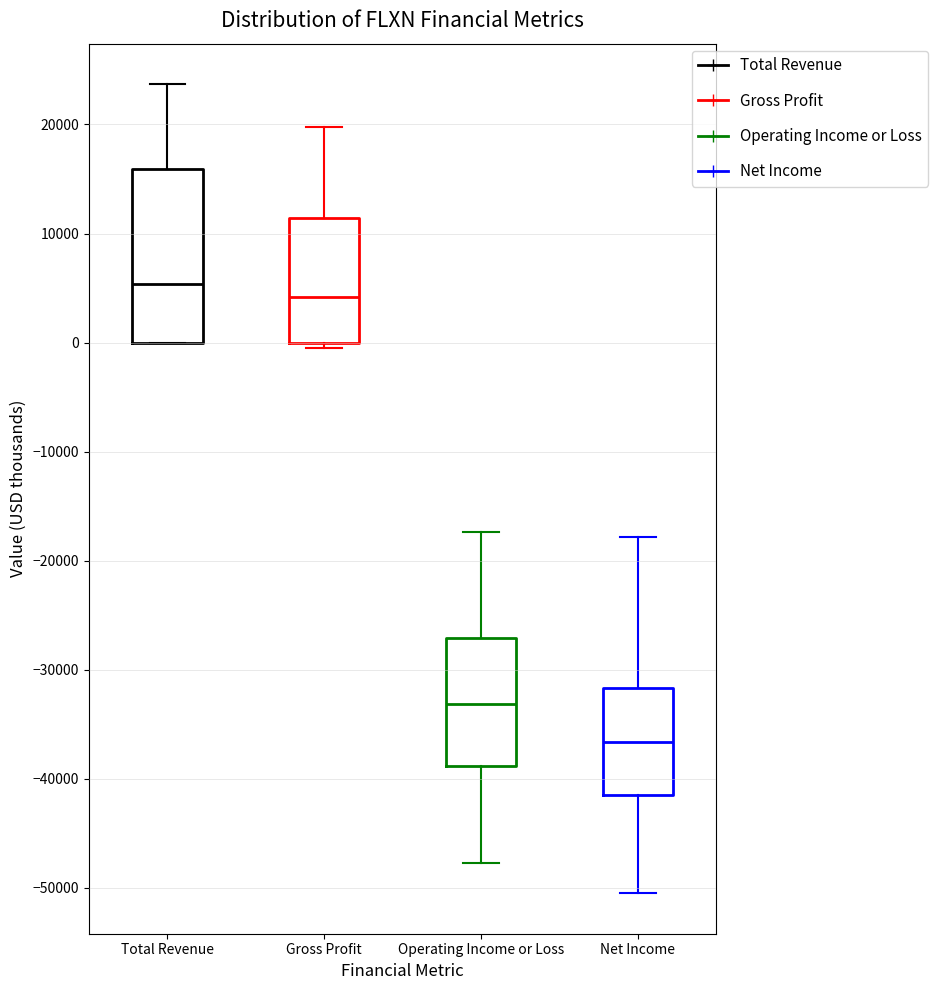

Reading left to right, transcribe this box plot: for each box, give where its median line is, the range the box spans, and where its two whiskers end, as read against the y-axis. The values are not printed on the chart, so give them approximately, as read against the axis.

Total Revenue: median 5000, box 0 to 16000, whiskers 0 to 24000
Gross Profit: median 4000, box 0 to 11000, whiskers 0 (just below the box's lower edge) to 20000
Operating Income or Loss: median -33000, box -39000 to -27000, whiskers -48000 to -17000
Net Income: median -37000, box -42000 to -32000, whiskers -50000 to -18000